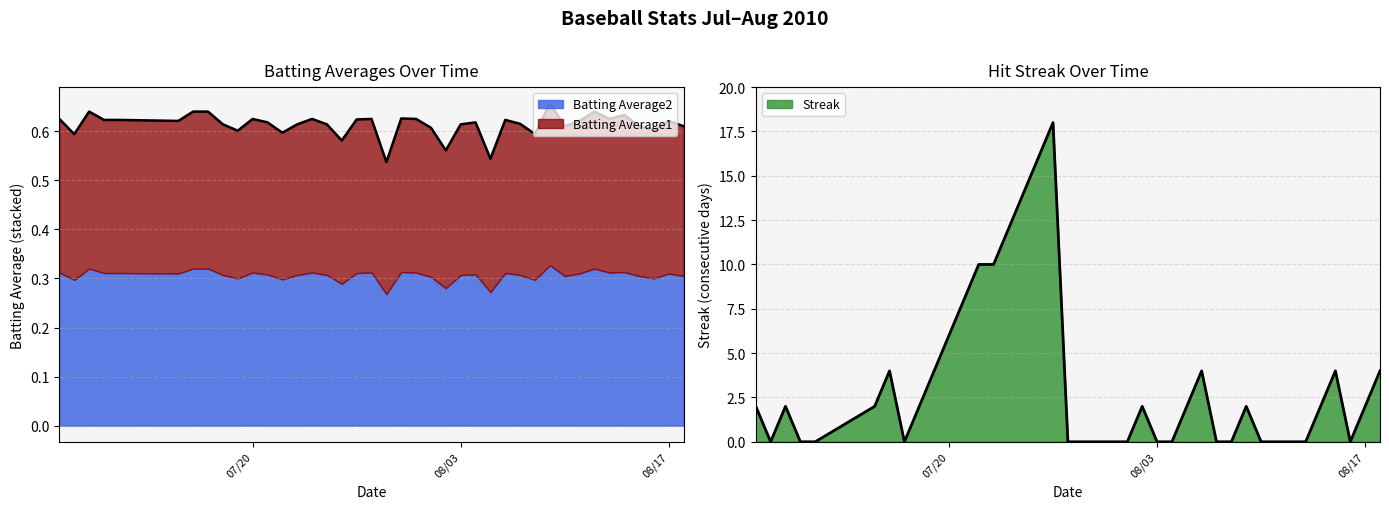

What is the difference between the highest and lowest values at 2010-07-08?

0.6